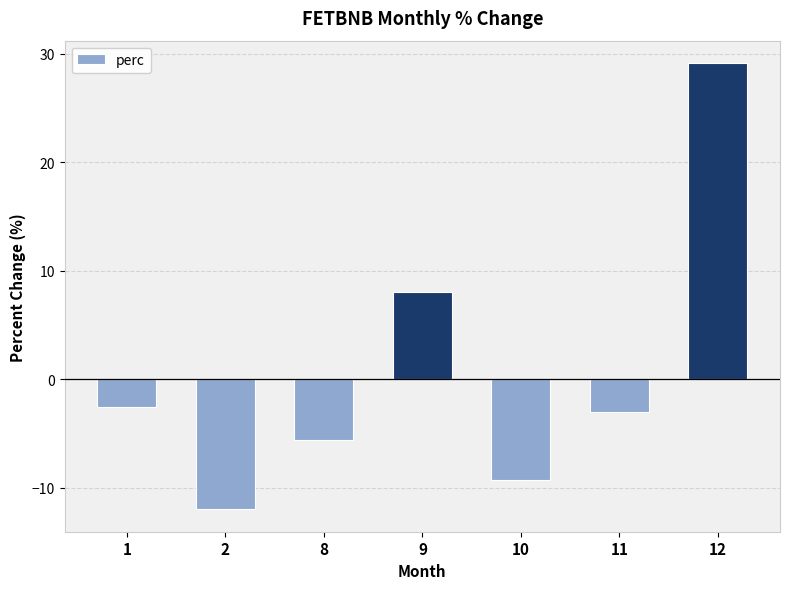

Where is the data nearest to the value 8?

9